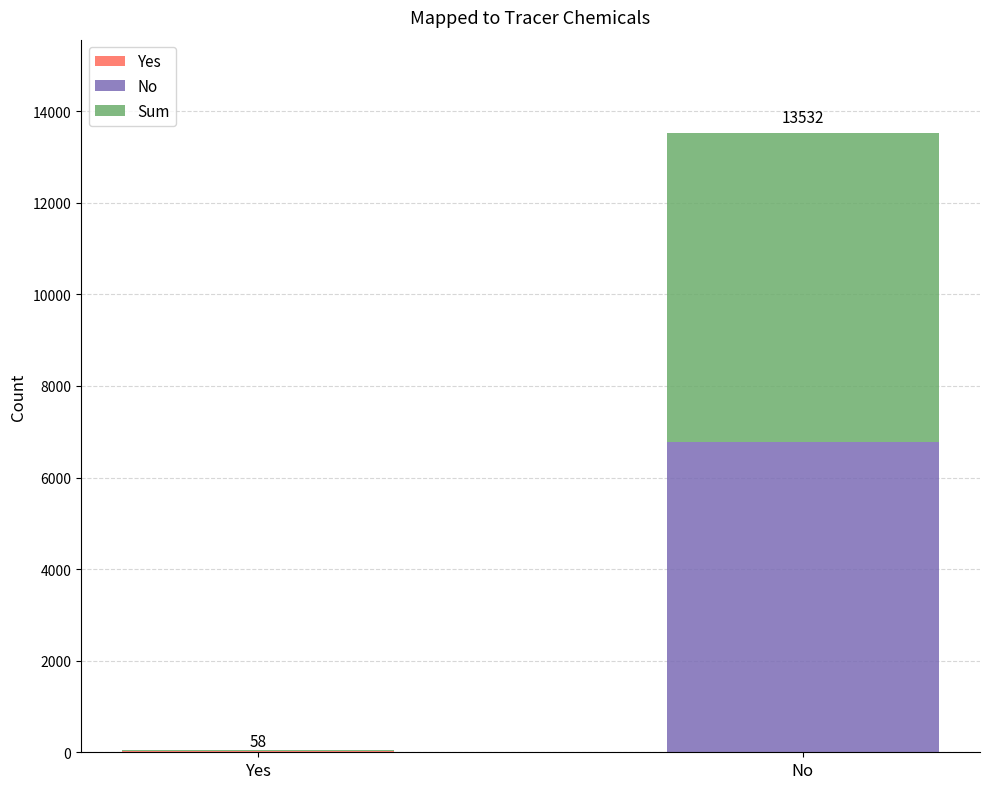

At which category is the sum across all series the highest?

No